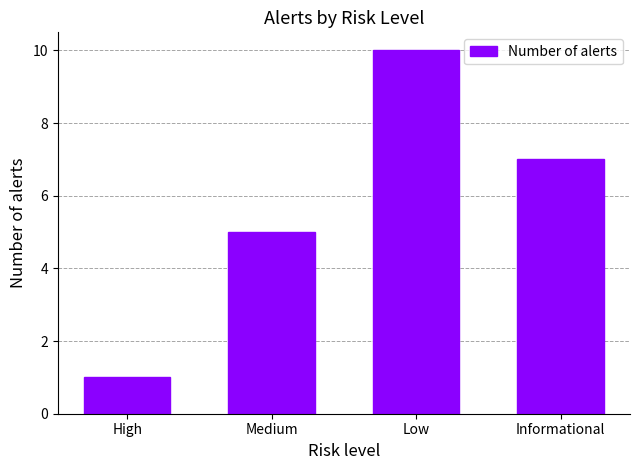

At which category does the chart reach its minimum across all series?

High